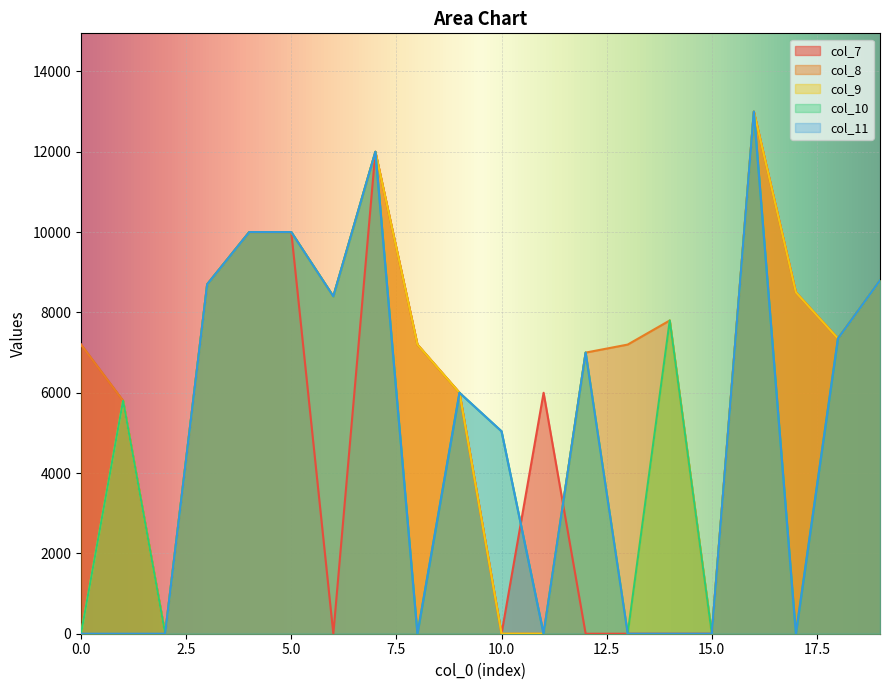

Is it true that col_9 equals 8400 at 6?

True